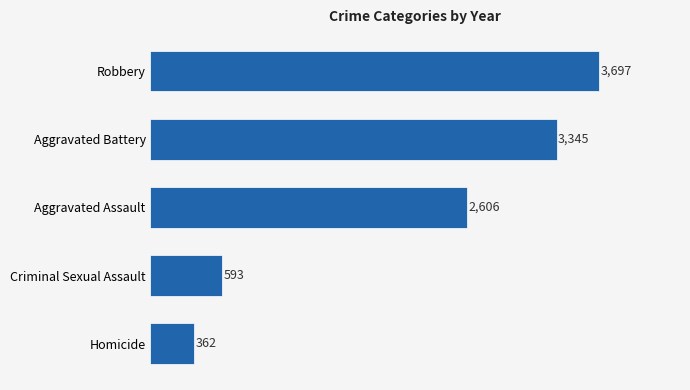

Is it true that the value at Robbery is 3697?

True